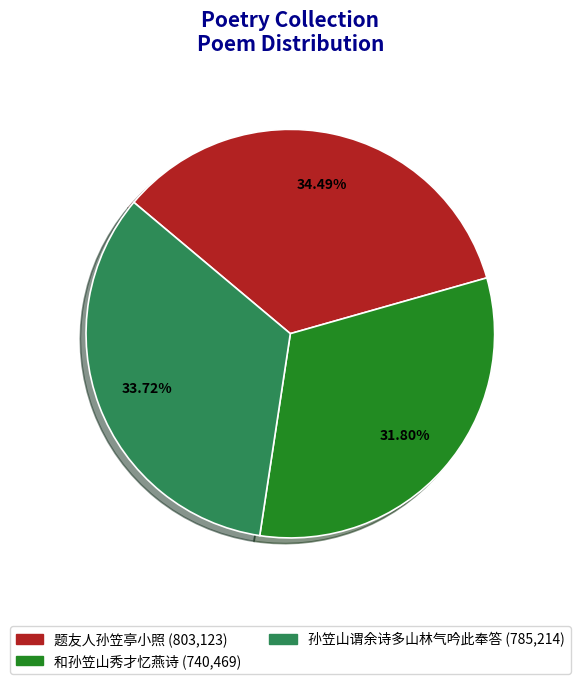

Is there any slice that represents more than half of the pie?

No